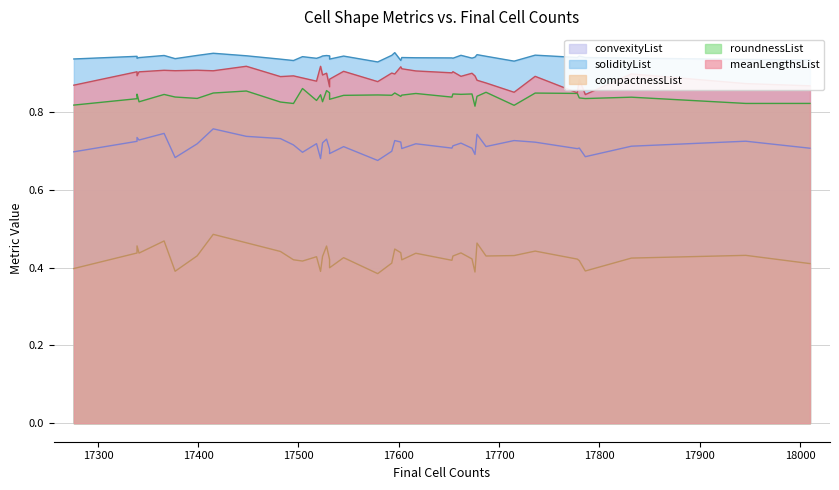

Count the number of data series in this chart.

5